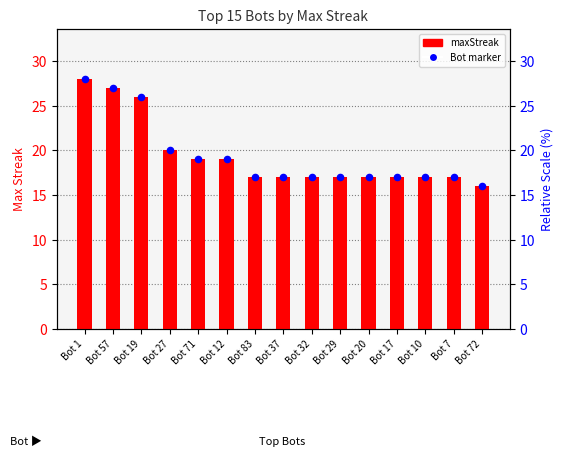

Which series has the largest total across all categories?

maxStreak